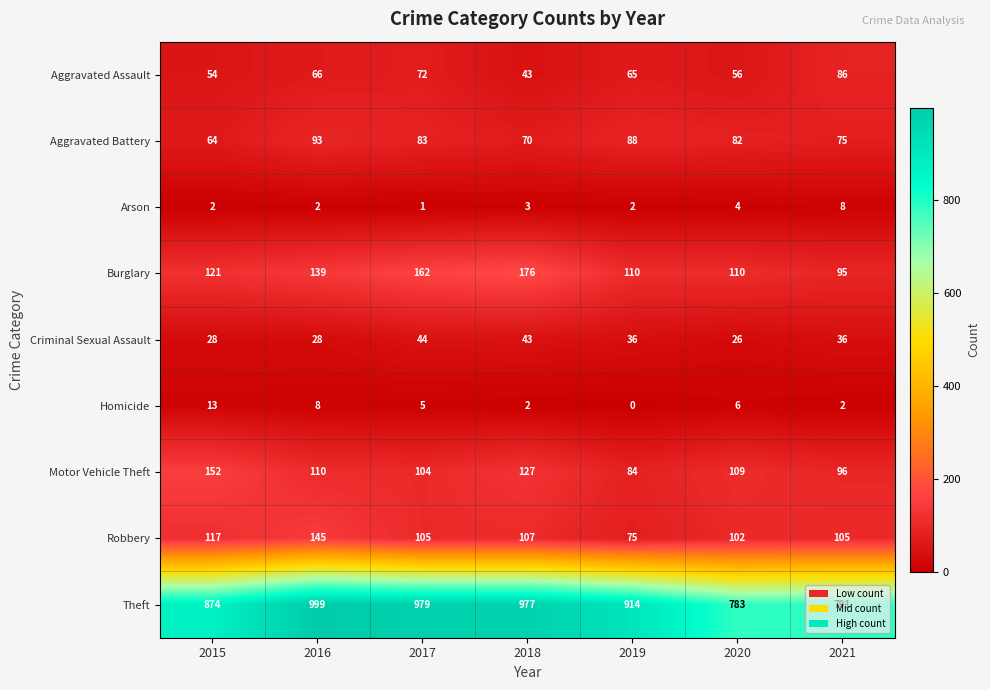

Where is Aggravated Assault nearest to the value 64?

2019